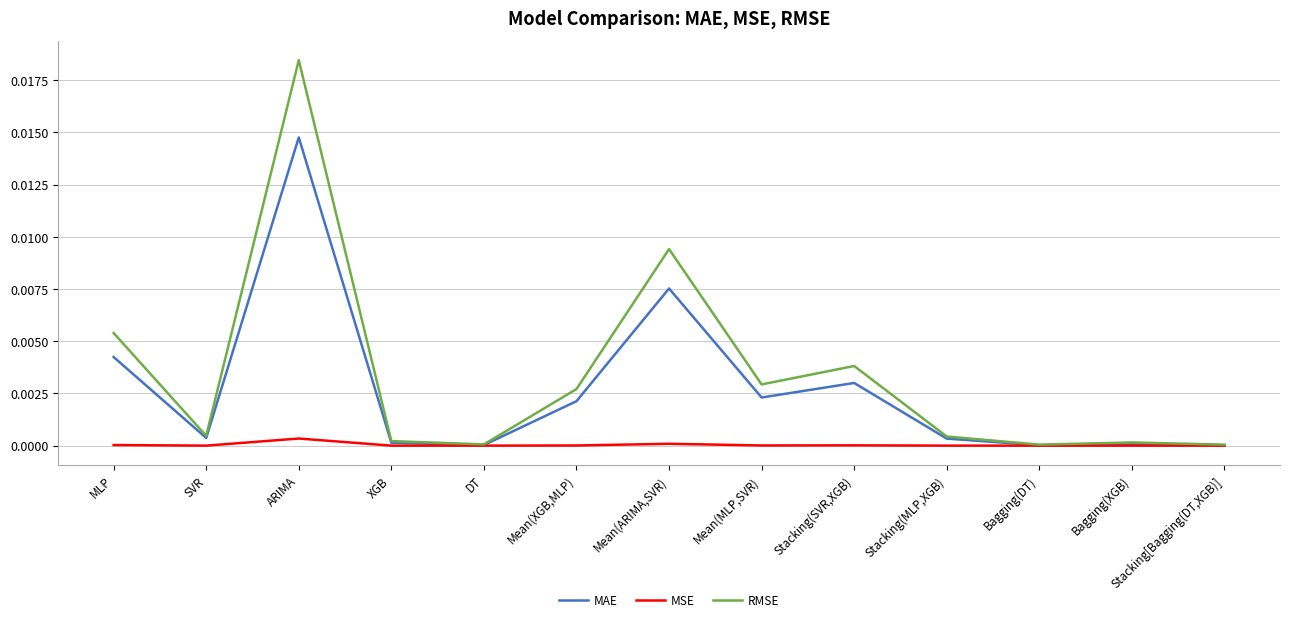

Which series changed the most between Mean(ARIMA,SVR) and Mean(MLP,SVR)?

RMSE